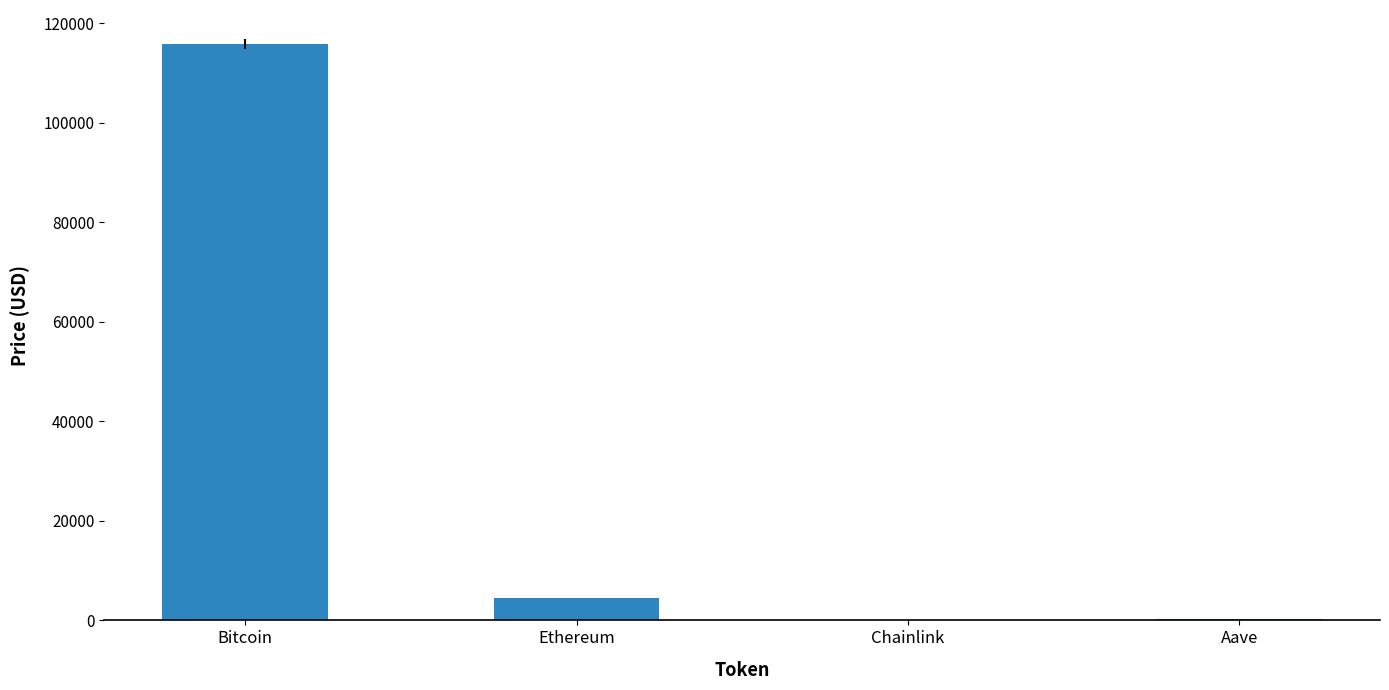

What is the difference between the values at Ethereum and Aave?

4169.1